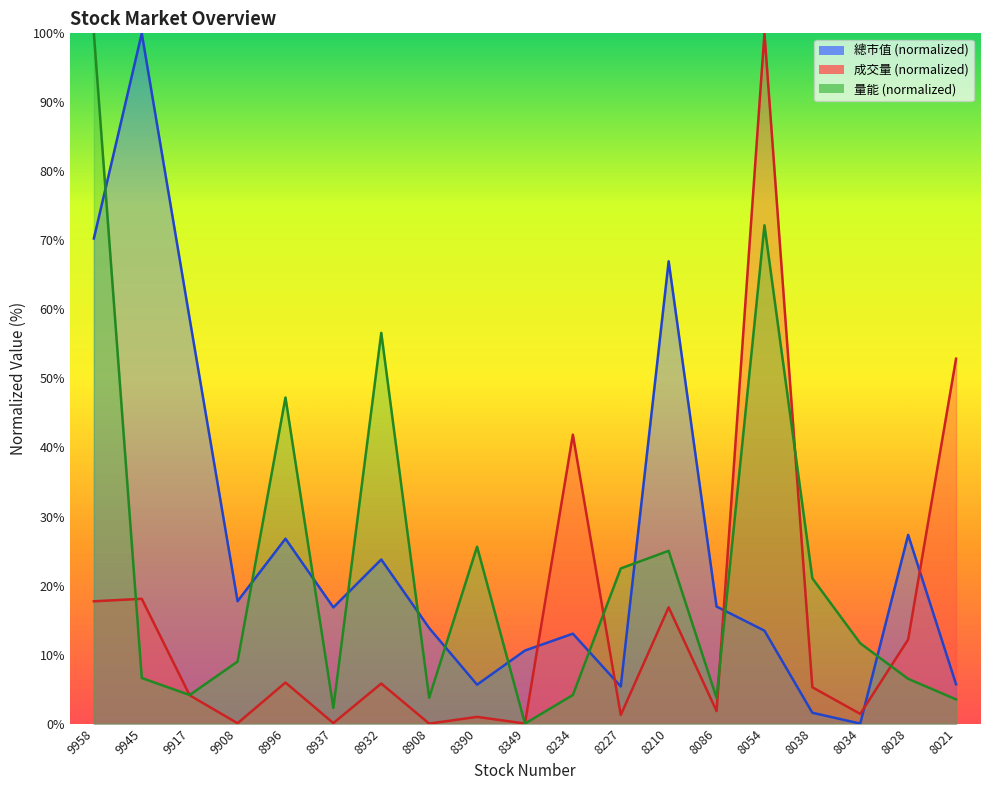

What is the spread (max minus min) of values at 8937?

16.8